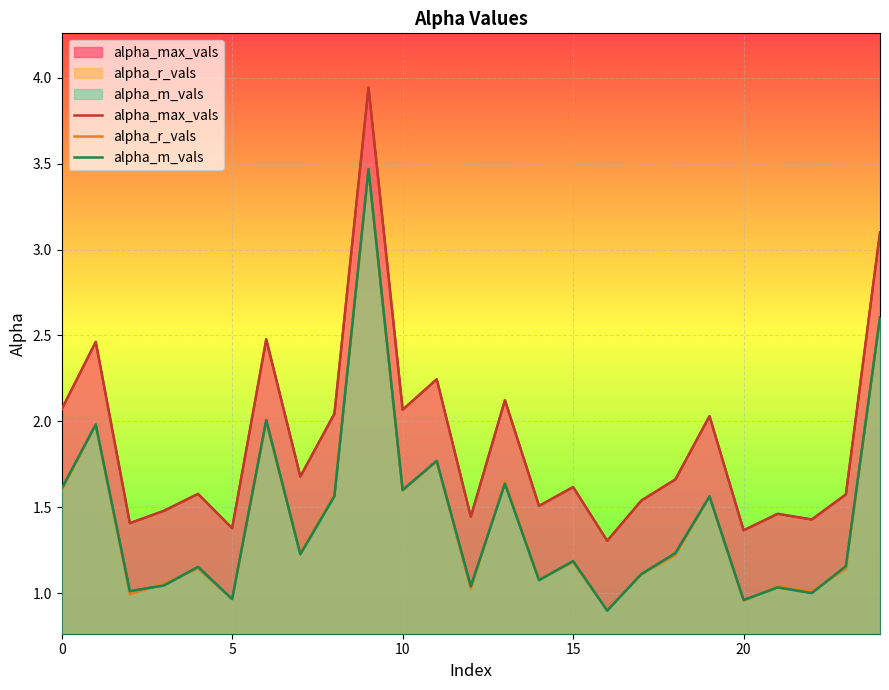

Where is alpha_m_vals nearest to the value 2?

6